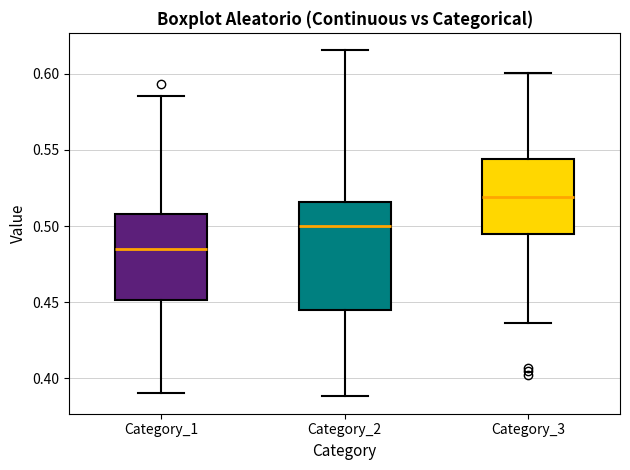

Reading left to right, transcribe this box plot: for each box, give where its median line is, the range the box spans, and where its two whiskers end, as read against the y-axis. The values are not printed on the chart, so give them approximately, as read against the axis.

Category_1: median 0.485, box 0.450 to 0.510, whiskers 0.390 to 0.585
Category_2: median 0.500, box 0.445 to 0.515, whiskers 0.390 to 0.615
Category_3: median 0.520, box 0.495 to 0.545, whiskers 0.435 to 0.600